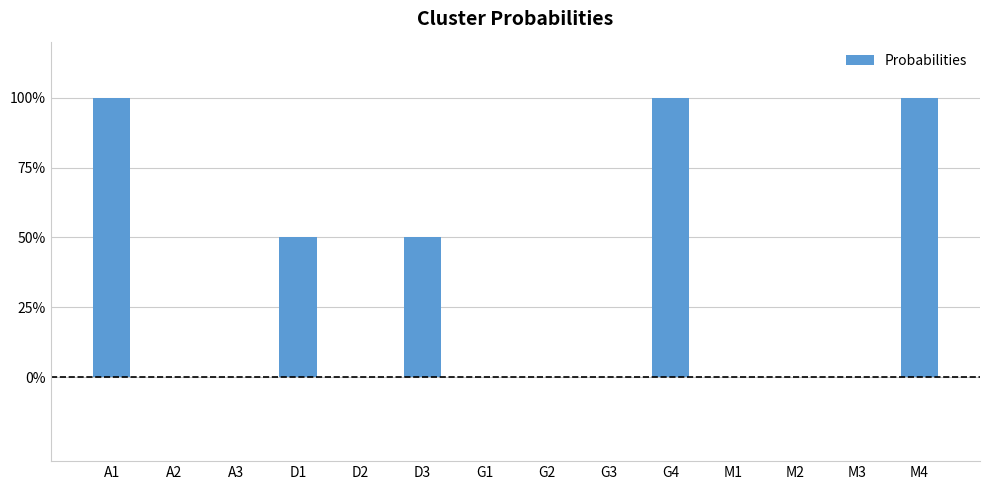

Reading right to left, what are all the values shown in this chart?

M4=1.0	M3=0.0	M2=0.0	M1=0.0	G4=1.0	G3=0.0	G2=0.0	G1=0.0	D3=0.5	D2=0.0	D1=0.5	A3=0.0	A2=0.0	A1=1.0